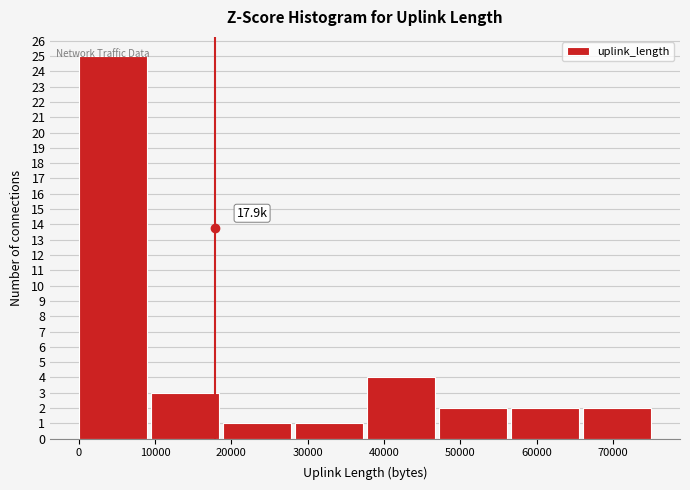

Which range on the x-axis has the tallest bar?

0 to 9000